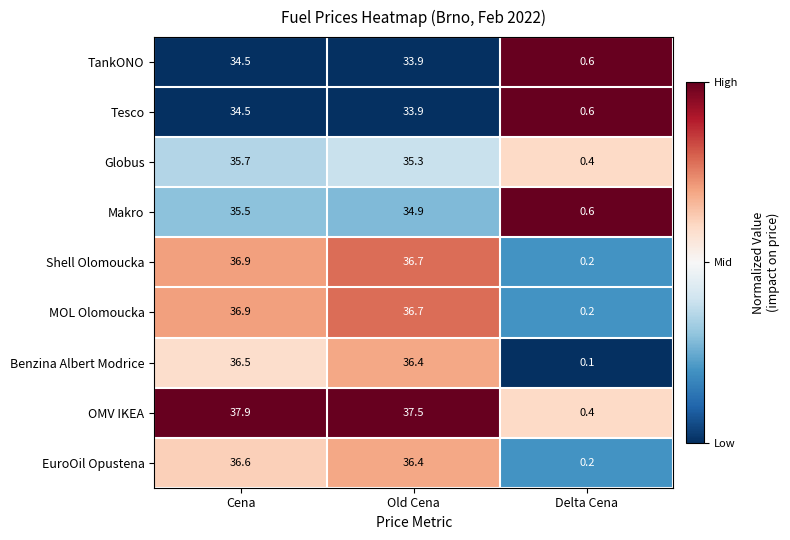

Which series has the widest spread of values?

OMV IKEA